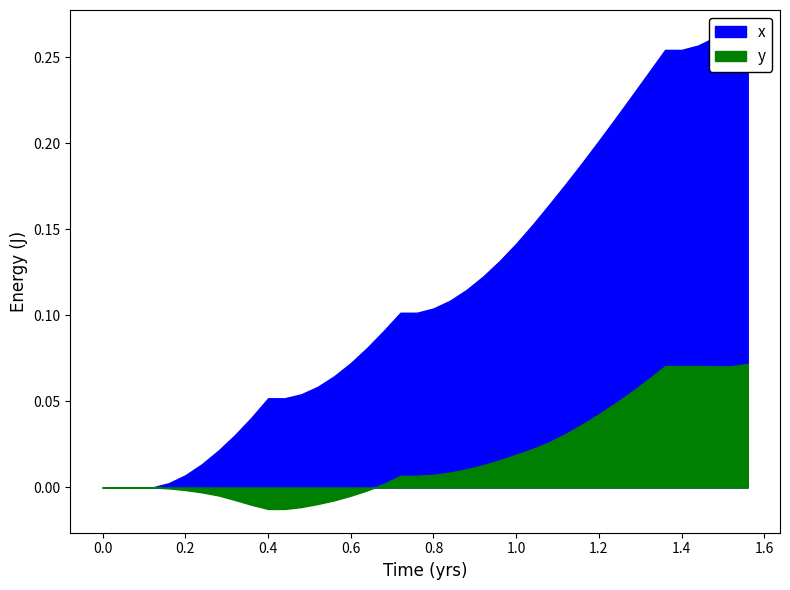

Which series has the largest range (max minus min)?

x